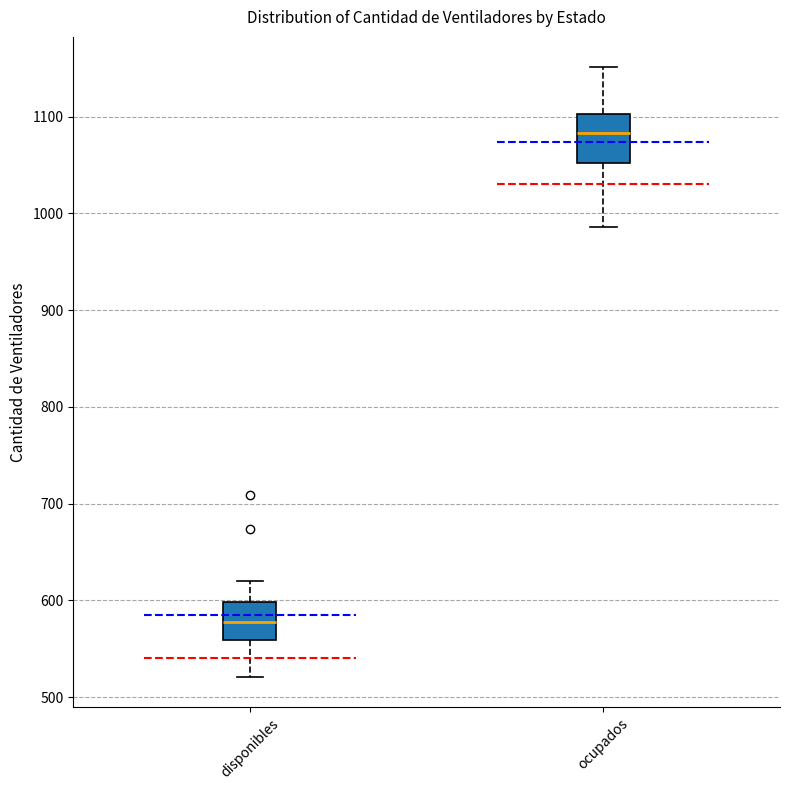

Reading left to right, read every box against the y-axis: the position of its median line, the range the box covers, and the ends of its whiskers. The values are not printed on the chart, so give them approximately, as read against the axis.

disponibles: median 580, box 560 to 600, whiskers 520 to 620
ocupados: median 1080, box 1050 to 1100, whiskers 990 to 1150